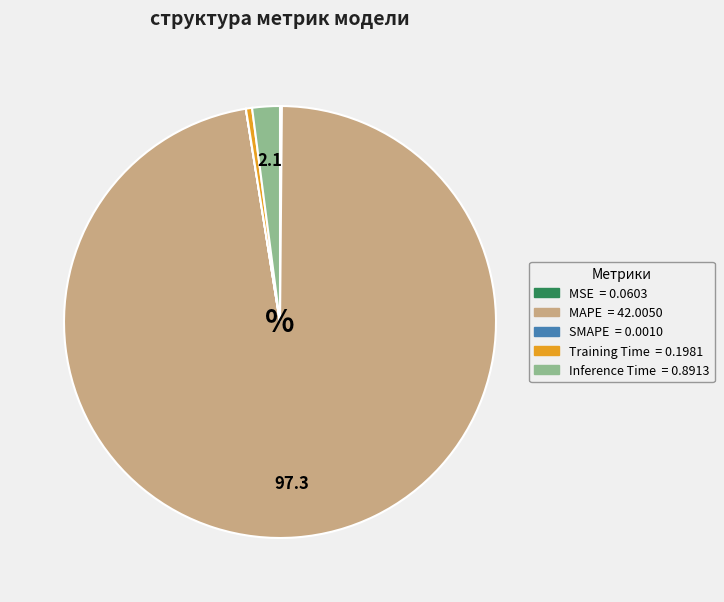

Which slice is the largest?

MAPE